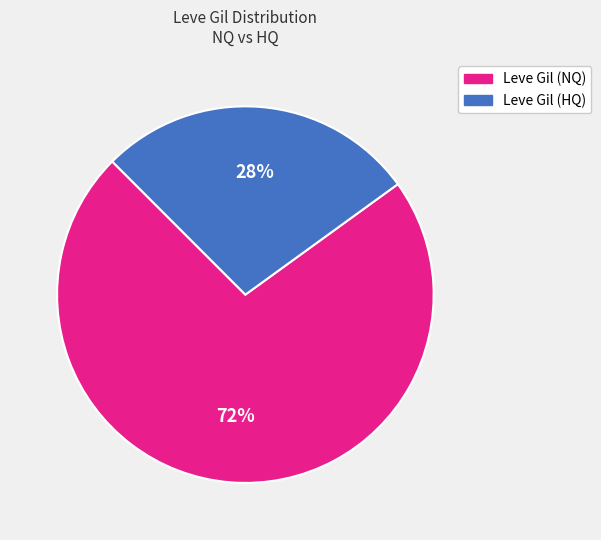

Does any single category account for the majority?

Yes